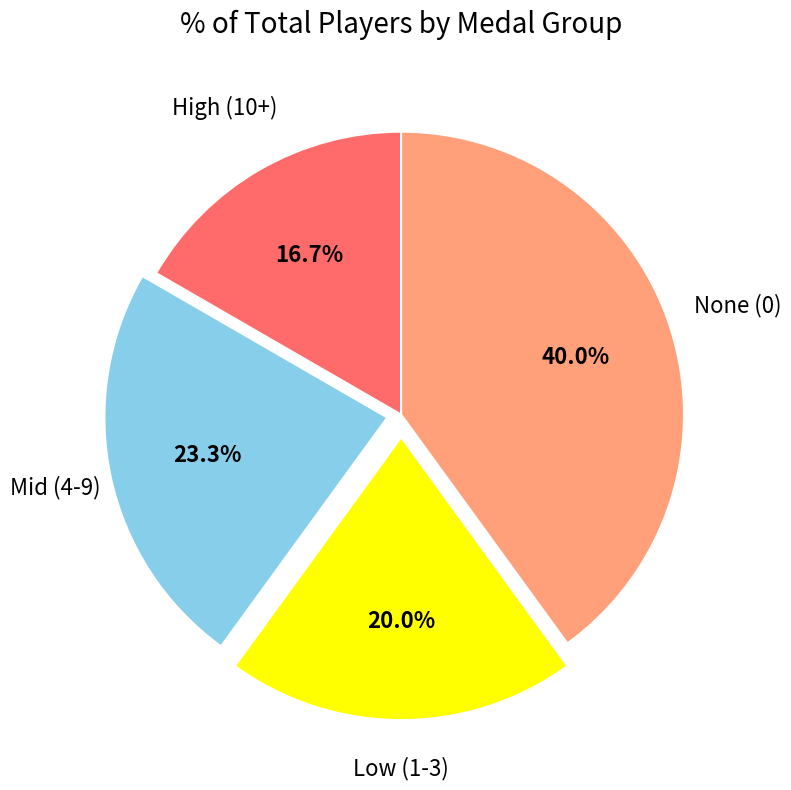

How many segments does this pie chart have?

4